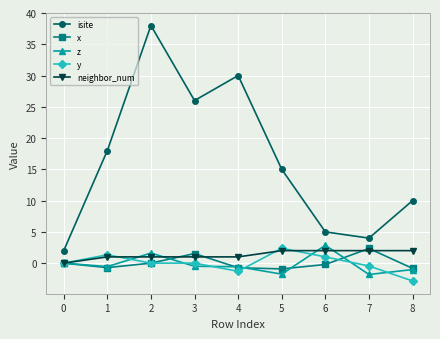

At which category is the sum across all series the highest?

2